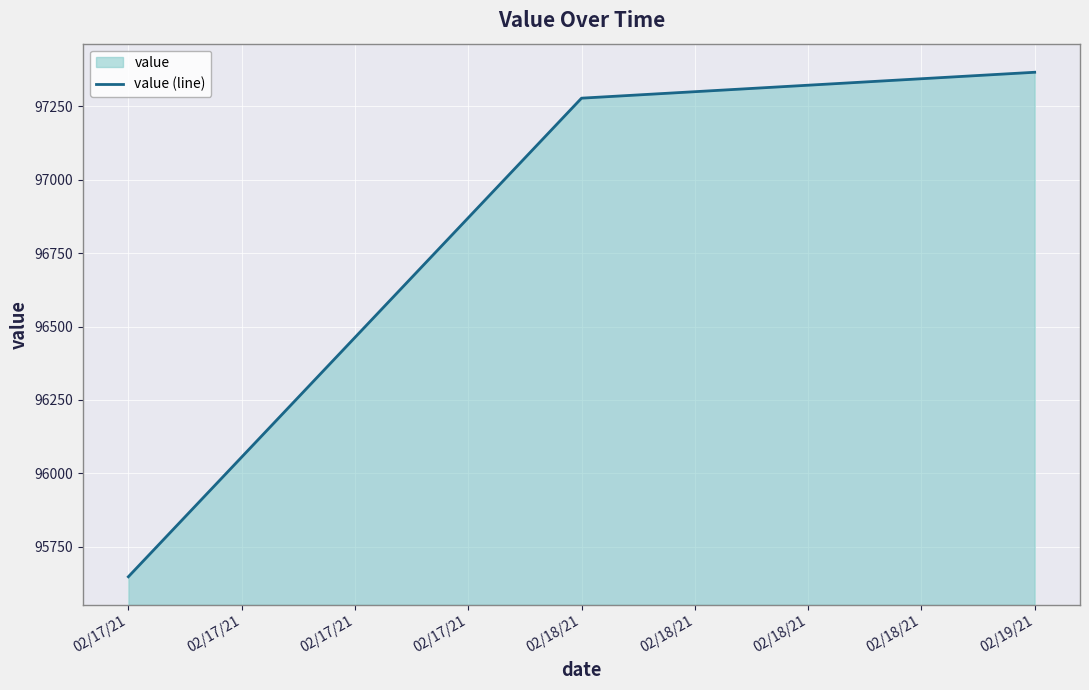

At which category does the chart reach its minimum across all series?

02/17/21